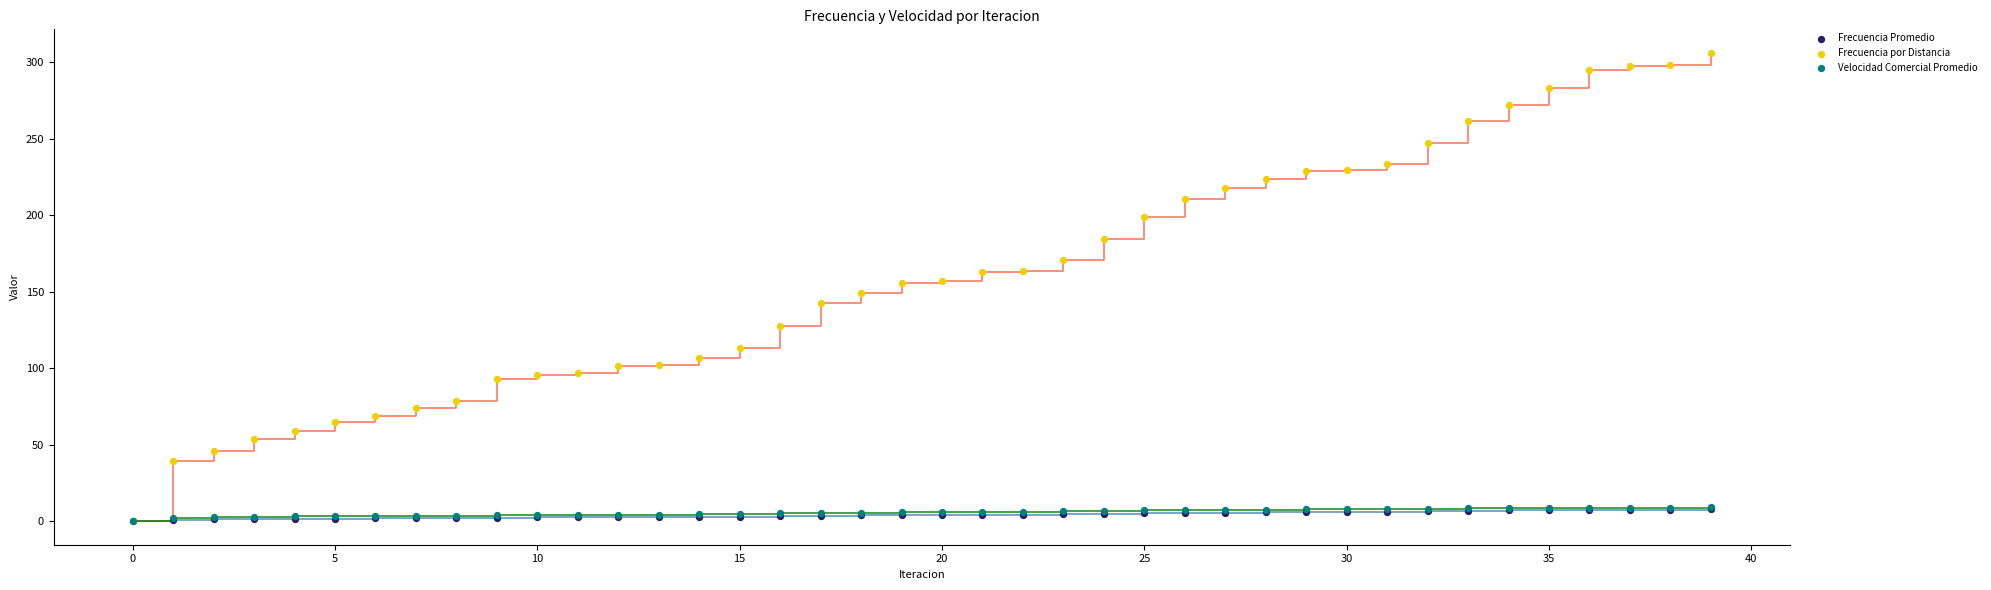

What are all the series names shown in the legend?

Frecuencia Promedio, Frecuencia por Distancia, Velocidad Comercial Promedio